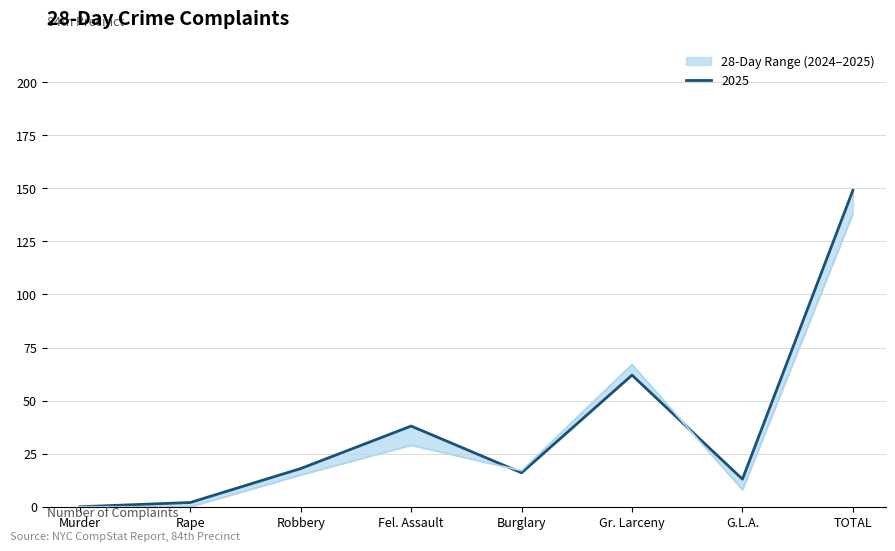

Between which two adjacent categories do 2024 and 2025 first intersect?

Fel. Assault and Burglary